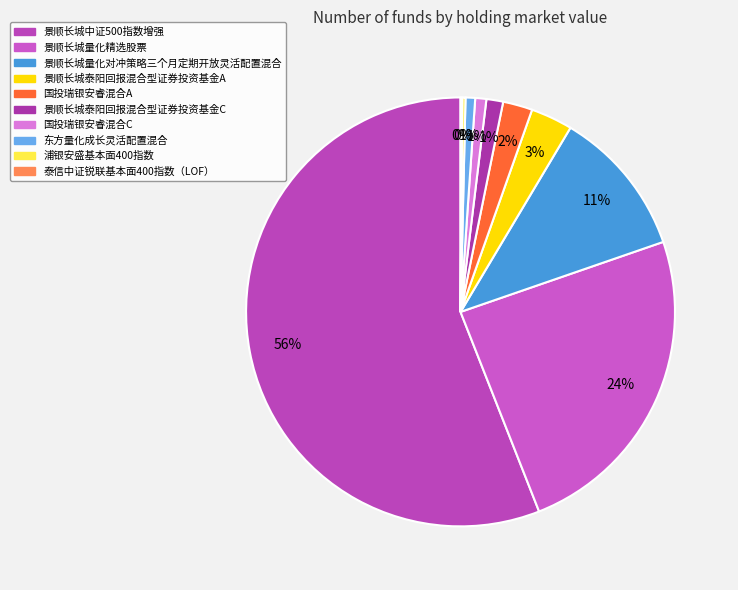

What is the change in value from 景顺长城量化精选股票 to 景顺长城泰阳回报混合型证券投资基金C?

-0.1